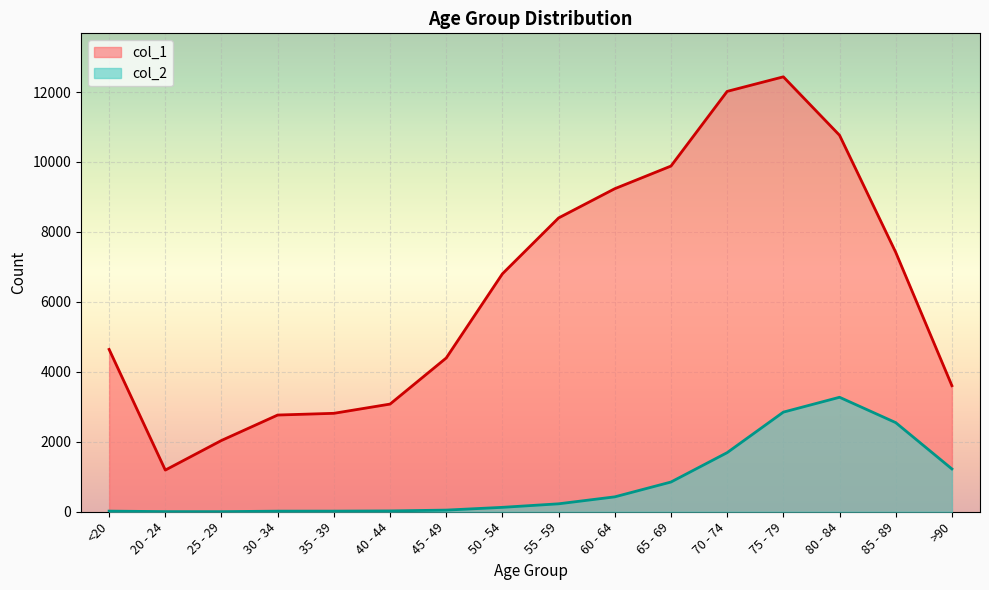

Which series has the largest total across all categories?

col_1